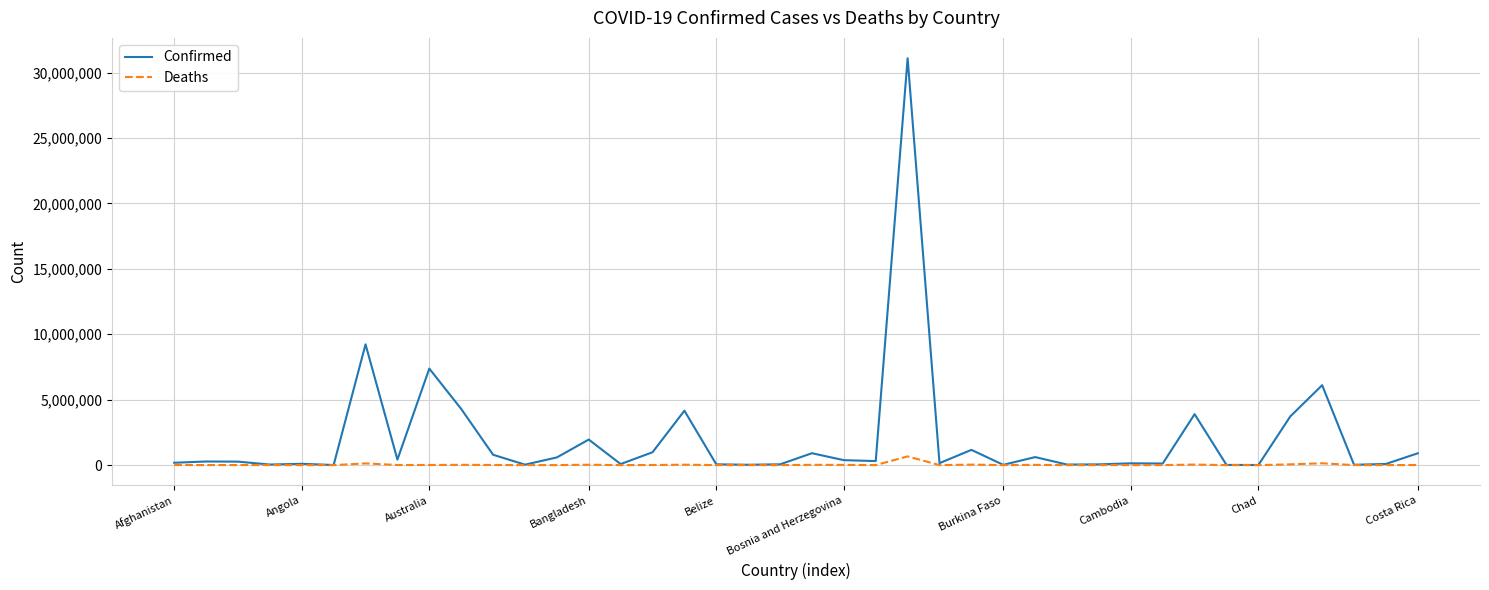

What is the minimum value for Confirmed?

7417